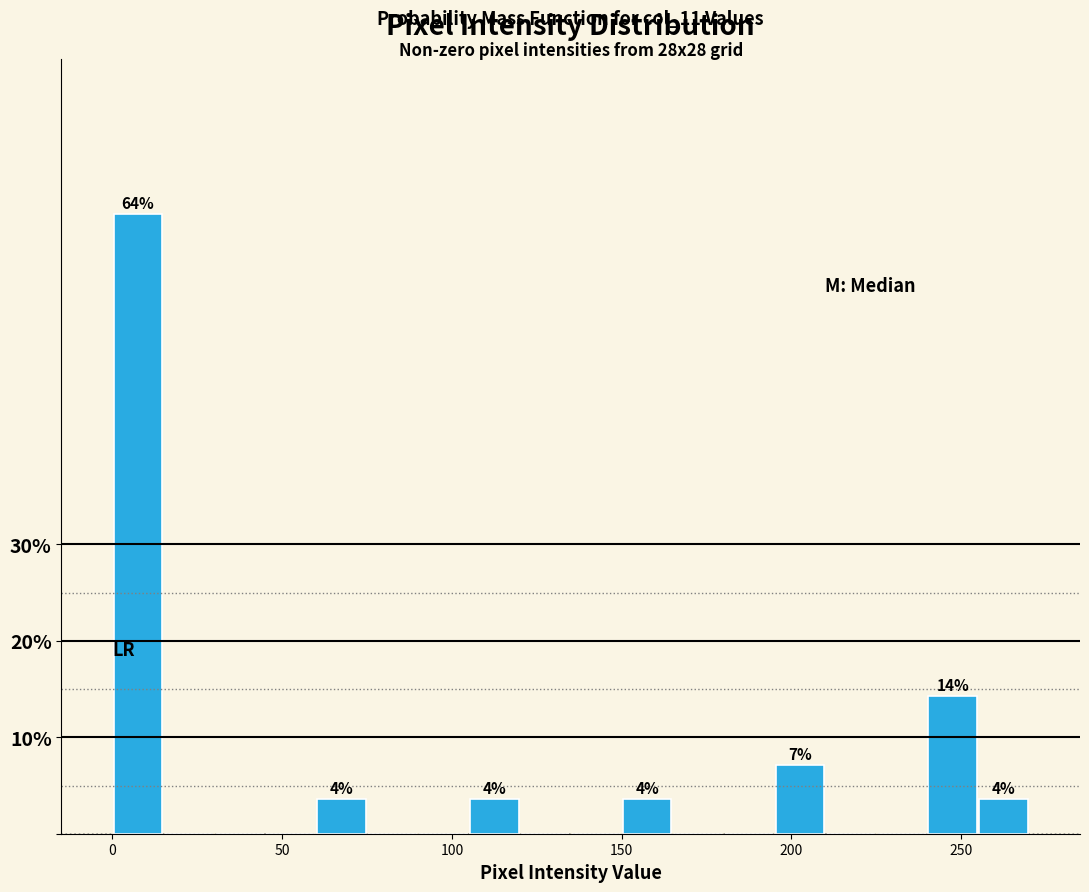

Around what value on the x-axis is the tallest bar? Give the approximate position of its centre, as read against the axis.

10